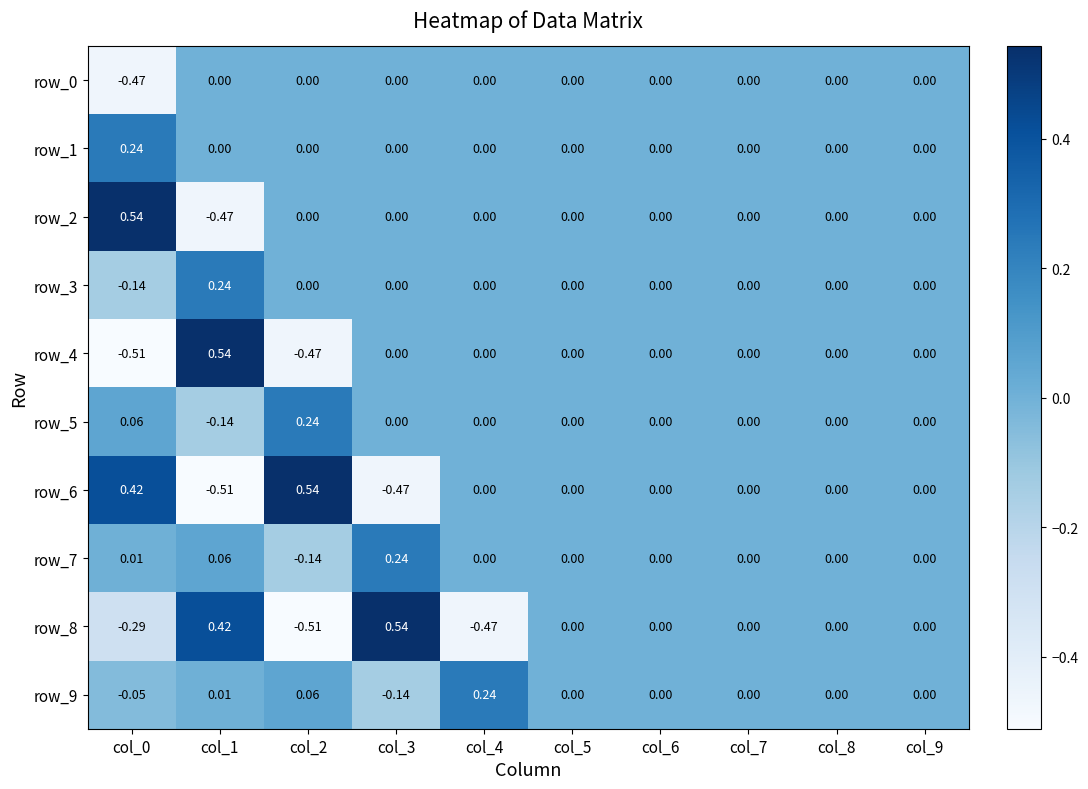

Reading left to right, what are all the values shown in this chart?

row_0: -0.5	0.0	0.0	0.0	0.0	0.0	0.0	0.0	0.0	0.0
row_1: 0.2	0.0	0.0	0.0	0.0	0.0	0.0	0.0	0.0	0.0
row_2: 0.5	-0.5	0.0	0.0	0.0	0.0	0.0	0.0	0.0	0.0
row_3: -0.1	0.2	0.0	0.0	0.0	0.0	0.0	0.0	0.0	0.0
row_4: -0.5	0.5	-0.5	0.0	0.0	0.0	0.0	0.0	0.0	0.0
row_5: 0.1	-0.1	0.2	0.0	0.0	0.0	0.0	0.0	0.0	0.0
row_6: 0.4	-0.5	0.5	-0.5	0.0	0.0	0.0	0.0	0.0	0.0
row_7: 0.0	0.1	-0.1	0.2	0.0	0.0	0.0	0.0	0.0	0.0
row_8: -0.3	0.4	-0.5	0.5	-0.5	0.0	0.0	0.0	0.0	0.0
row_9: -0.0	0.0	0.1	-0.1	0.2	0.0	0.0	0.0	0.0	0.0